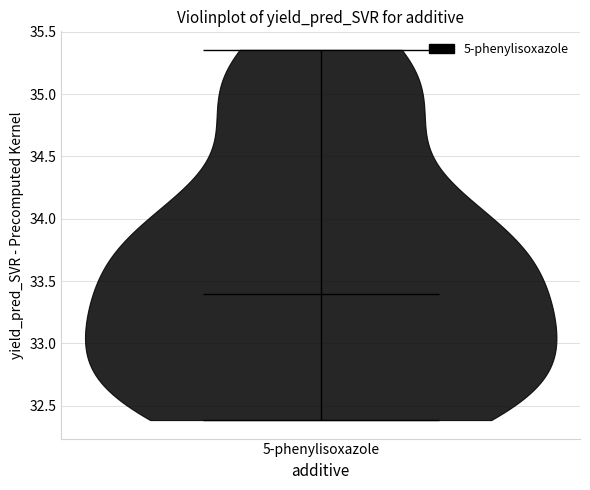

What is the lowest point the violin for 5-phenylisoxazole reaches on the y-axis? The values are not printed on the chart, so give them approximately, as read against the axis.

32.40